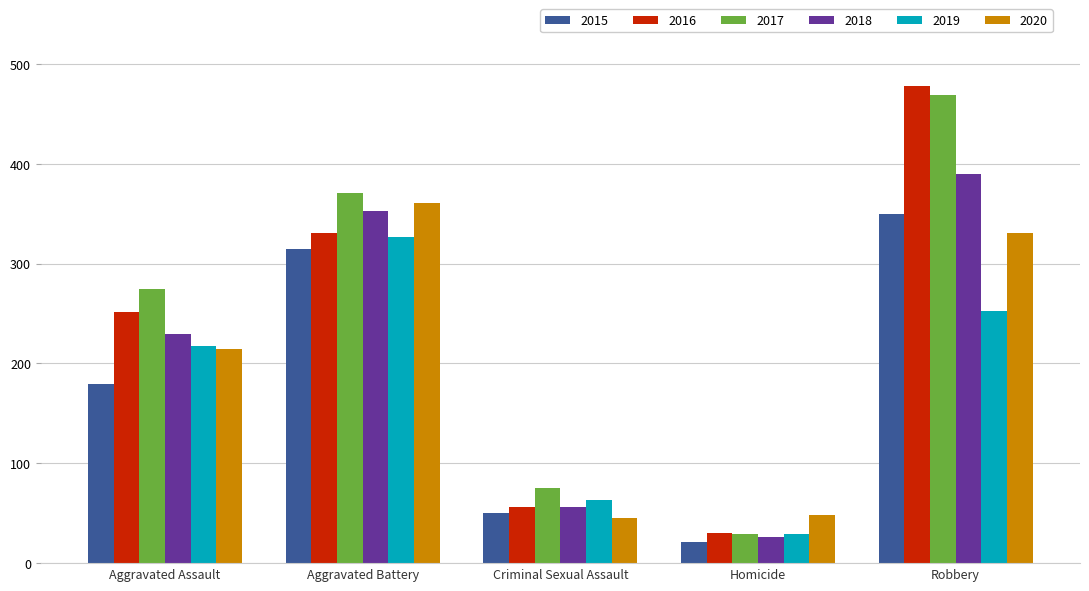

At which category is the sum across all series the highest?

Robbery